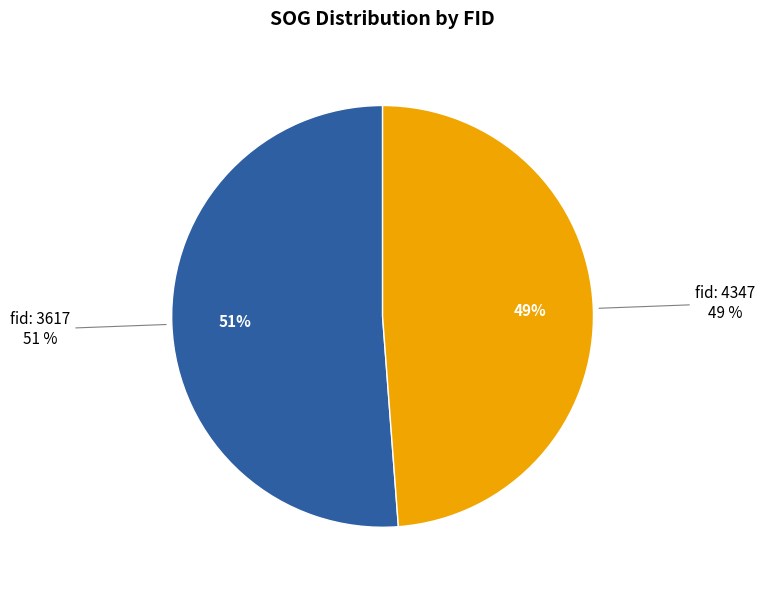

Rank the categories by value from lowest to highest.

4347, 3617